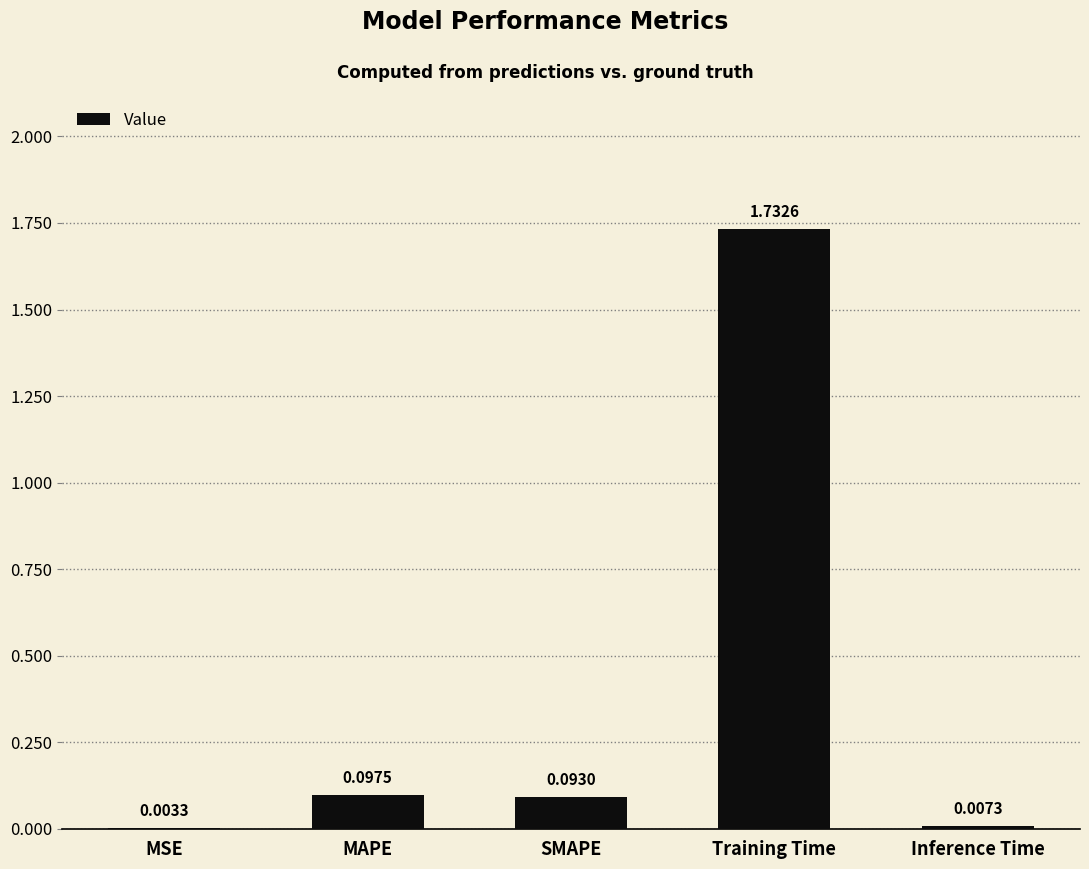

What is the sum of all values?

1.9